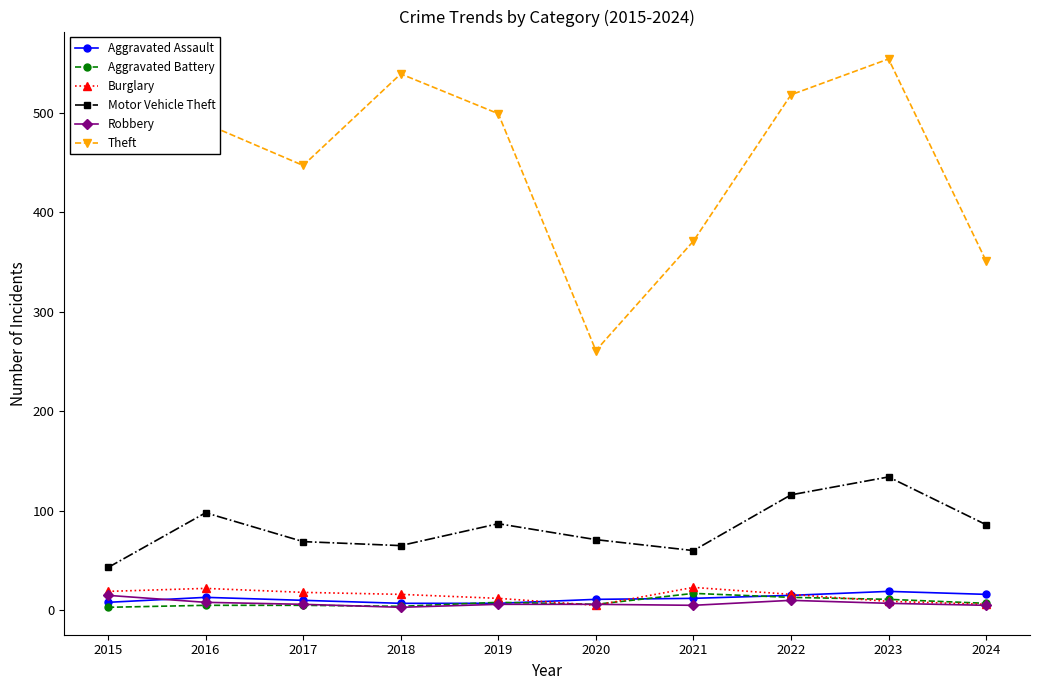

How many data points does each series have?

10